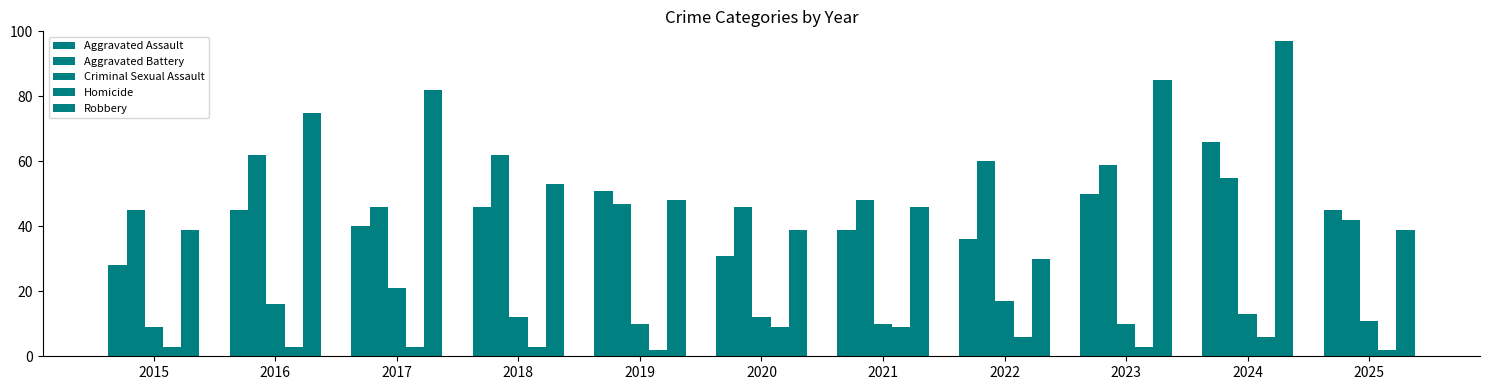

How many bars are there in total?

55